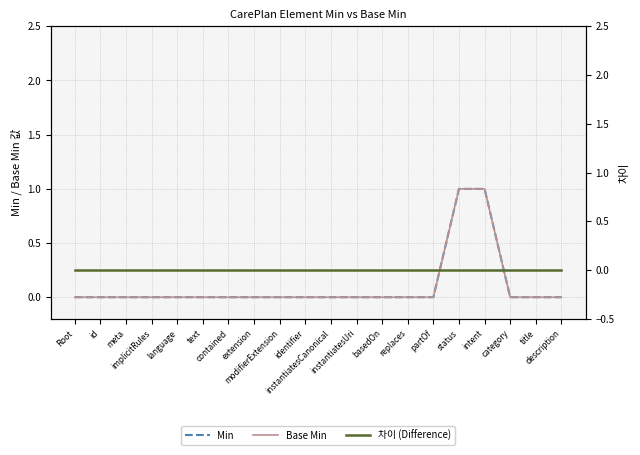

Reading left to right, list all the values displayed in this chart.

Min: 0	0	0	0	0	0	0	0	0	0	0	0	0	0	0	1	1	0	0	0
Base Min: 0	0	0	0	0	0	0	0	0	0	0	0	0	0	0	1	1	0	0	0
차이 (Difference): 0	0	0	0	0	0	0	0	0	0	0	0	0	0	0	0	0	0	0	0